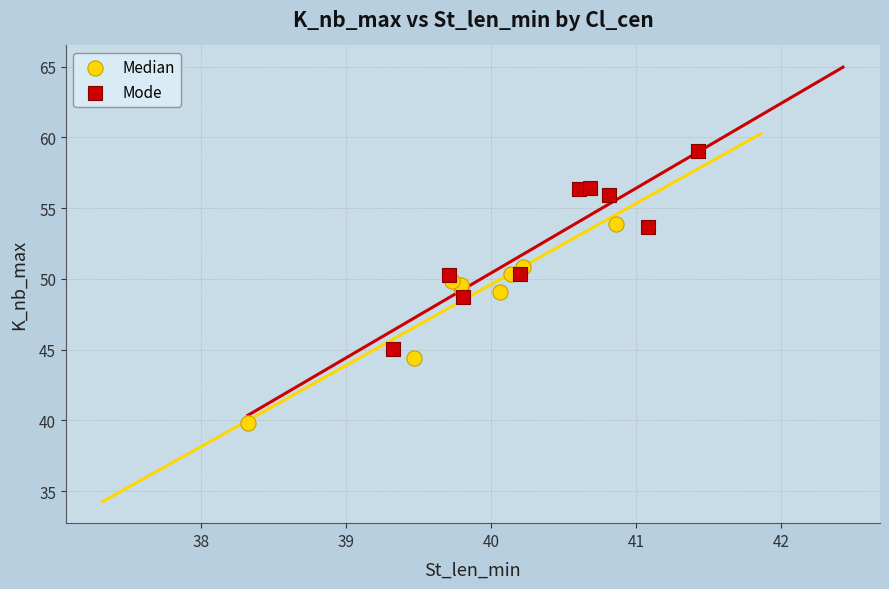

Which series reaches the minimum Y coordinate?

Median